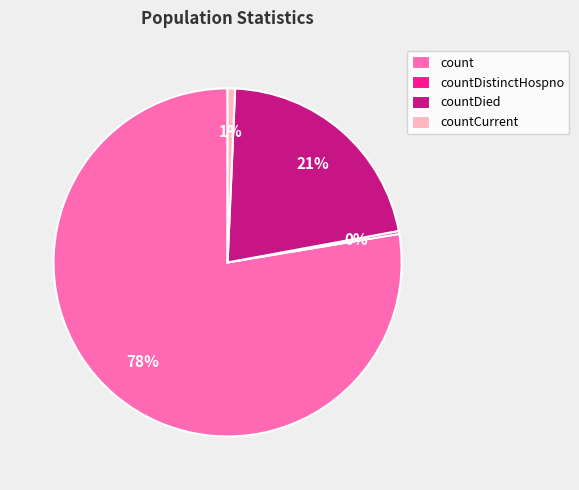

To the nearest percent, what is the average slice percentage?

25%